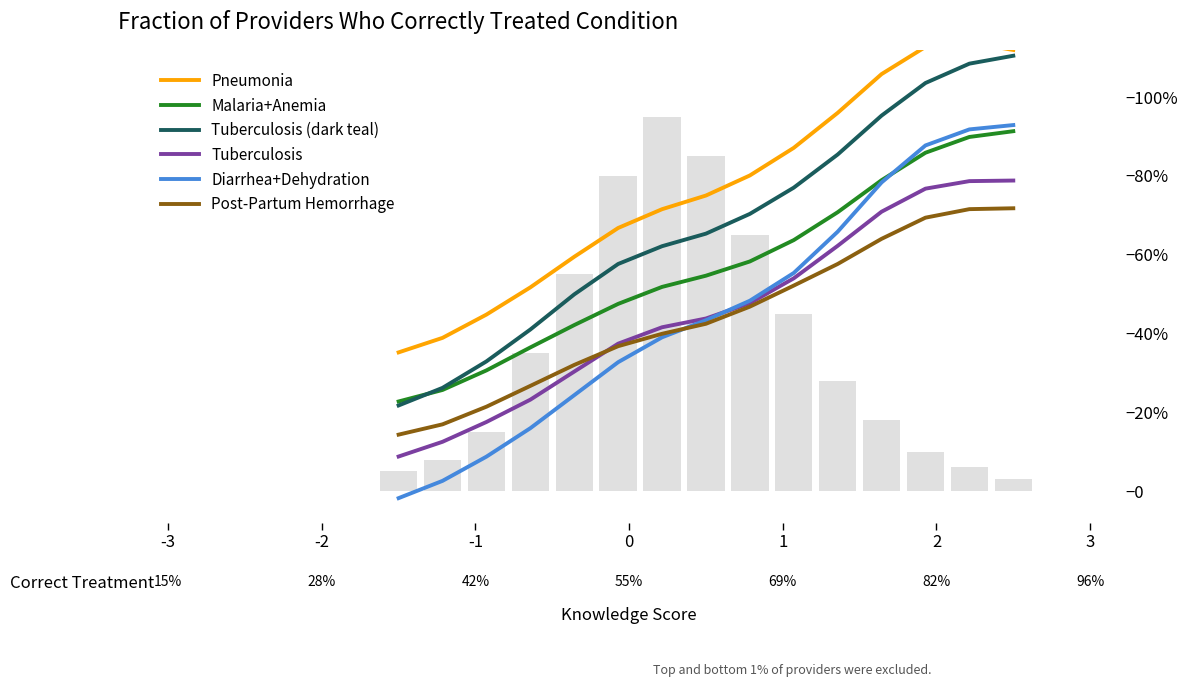

Which label corresponds to the smallest value in the chart?

-3